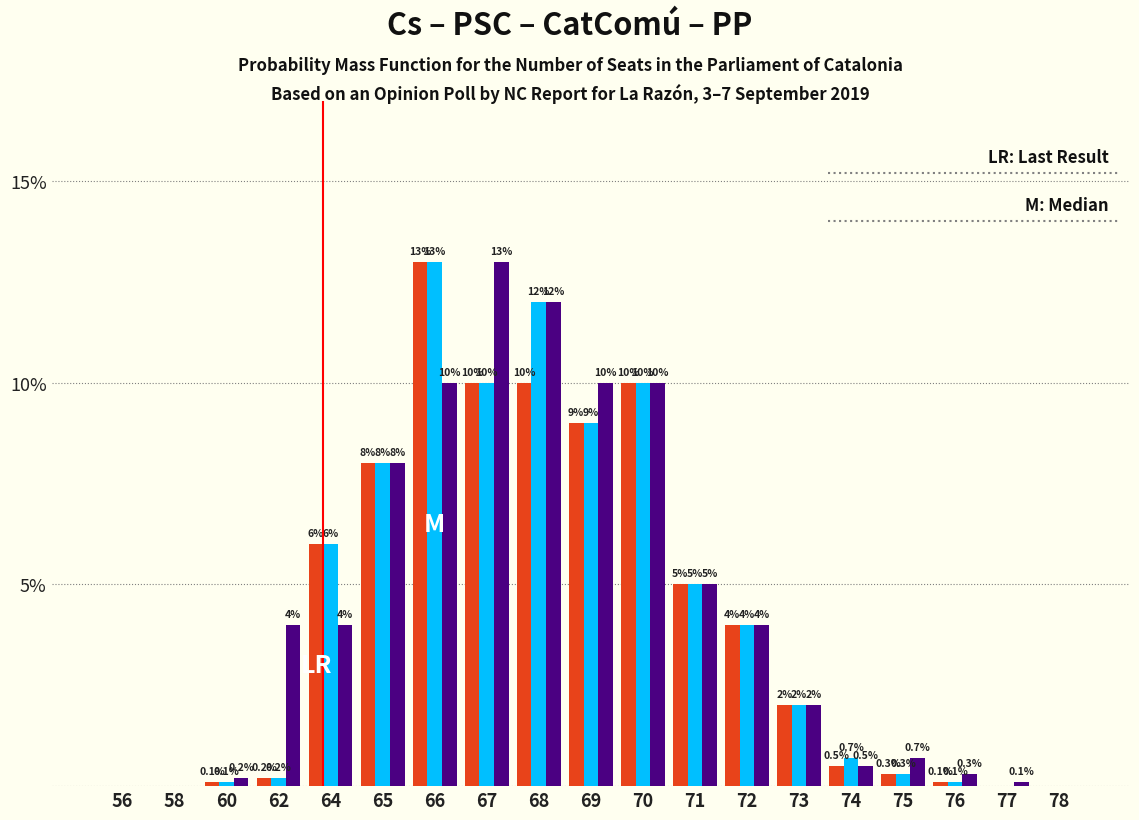

What is the total value across all series at 71?

15.0